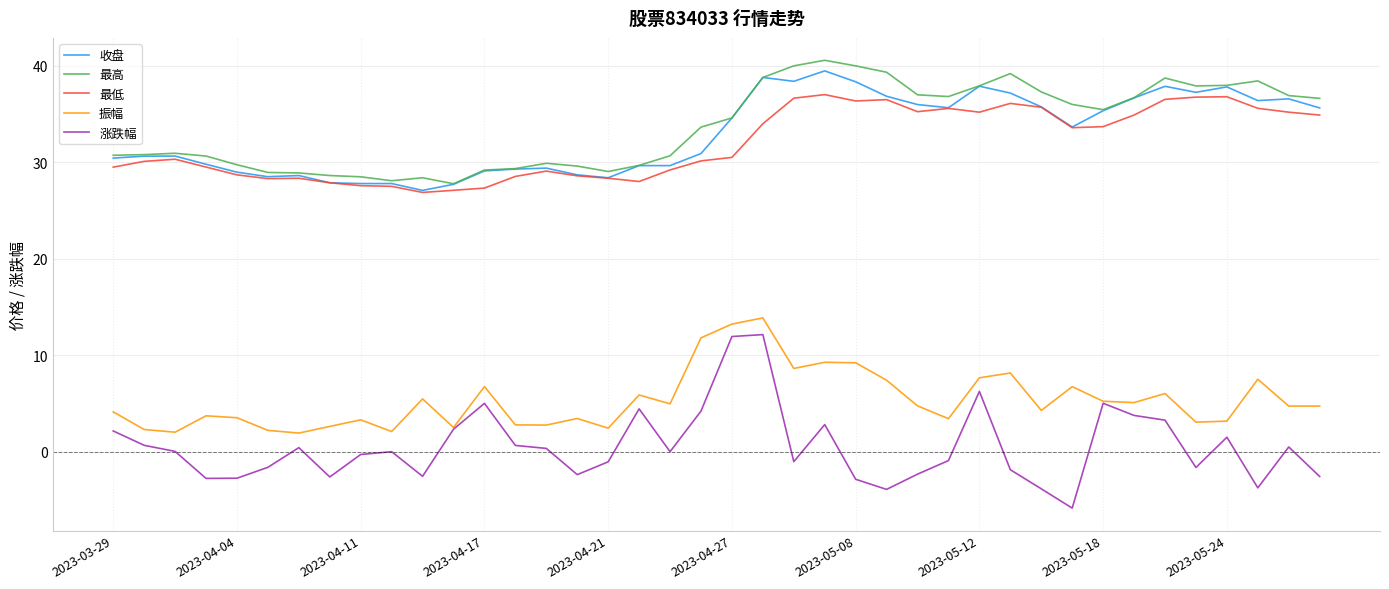

True or false: 最低 and 涨跌幅 intersect in this chart.

False